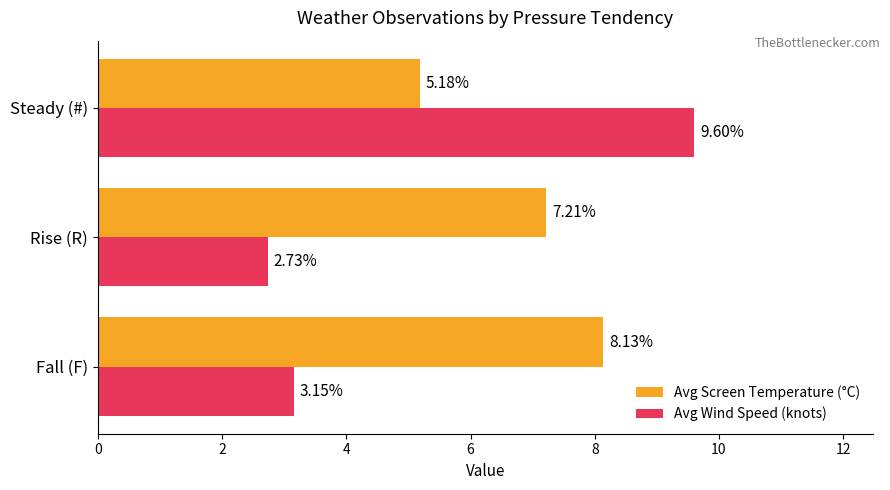

At which label is Avg Wind Speed (knots) closest to 6?

Fall (F)